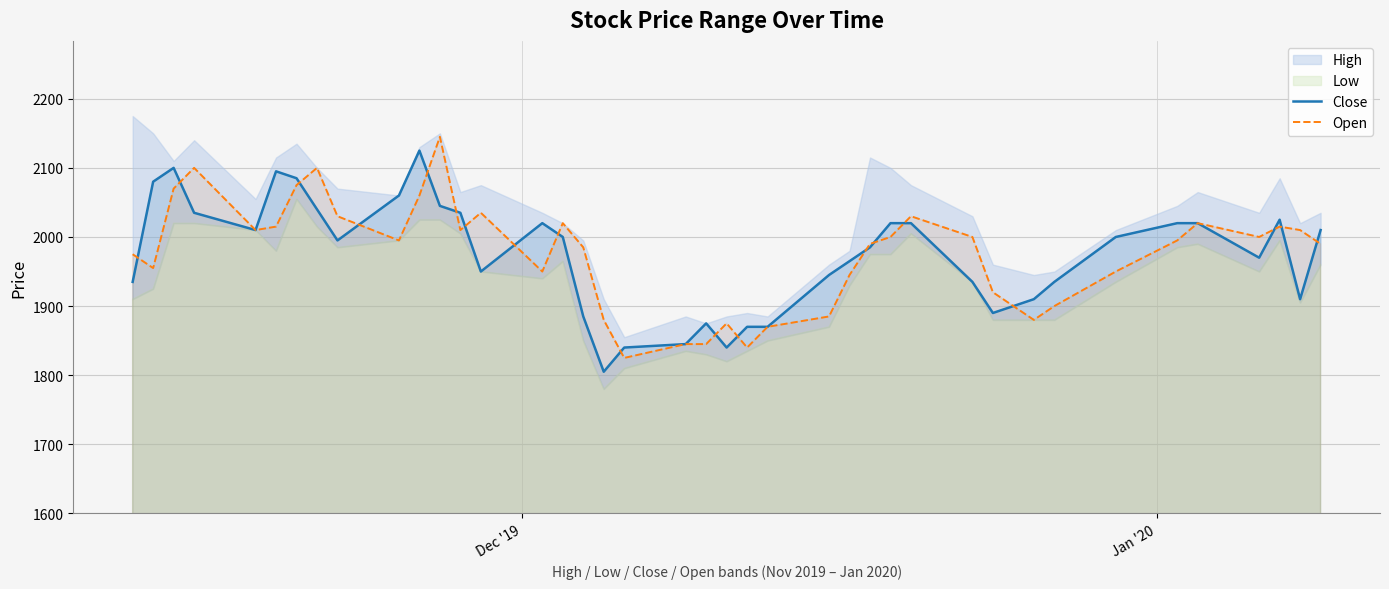

What is the sum of all Close values?

79000